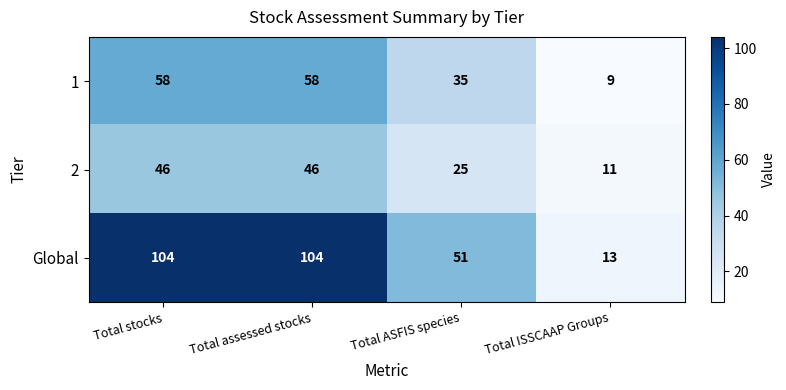

What is the minimum value for 1?

9